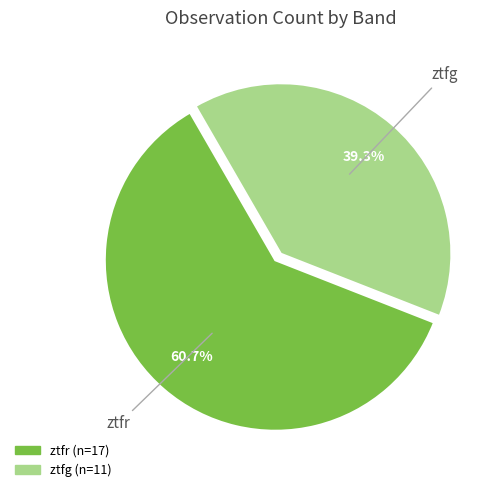

Combined, what portion of the pie is ztfg and ztfr?

100.0%